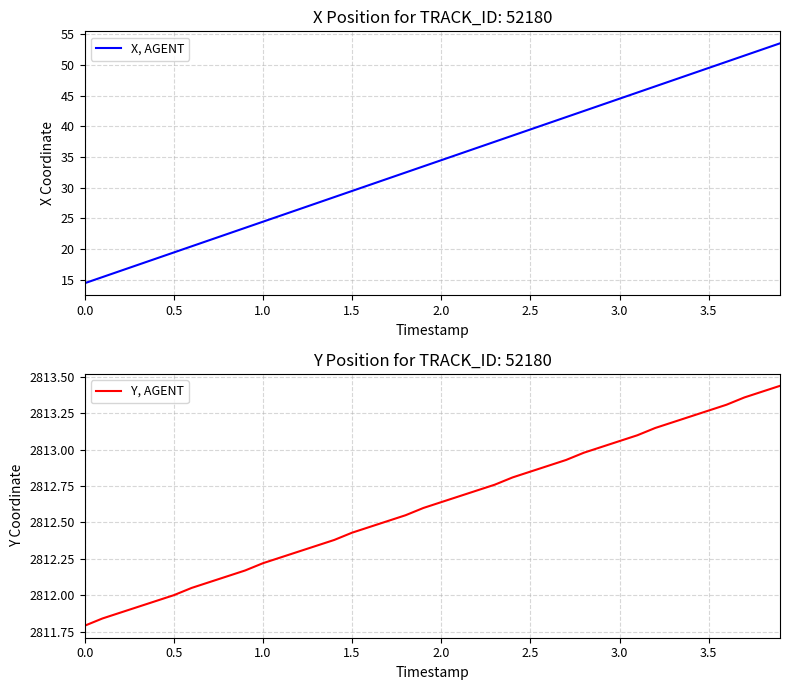

True or false: X, AGENT has more than 1 interior local peaks.

False